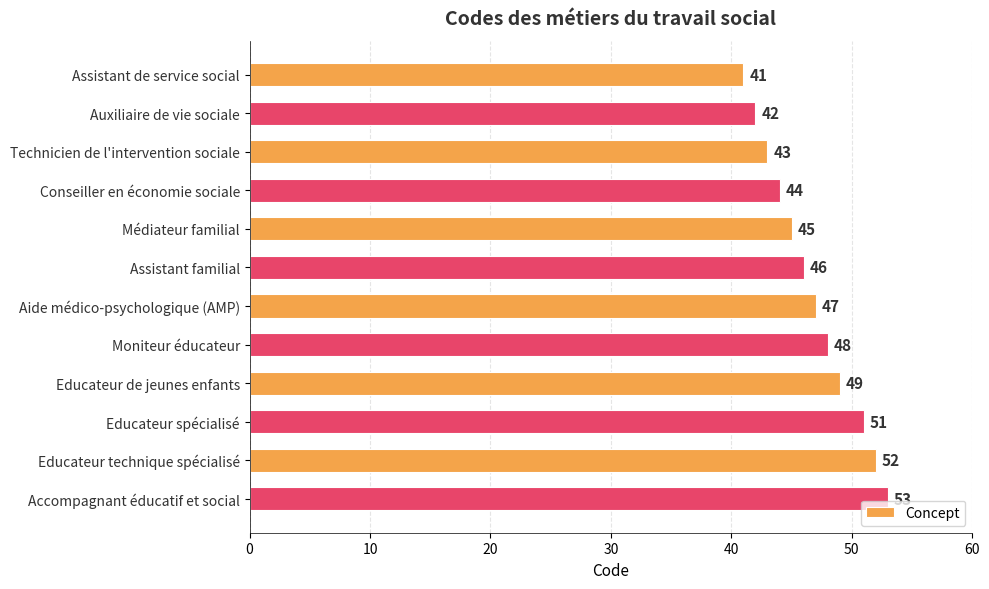

What is the difference between the maximum and minimum values?

12